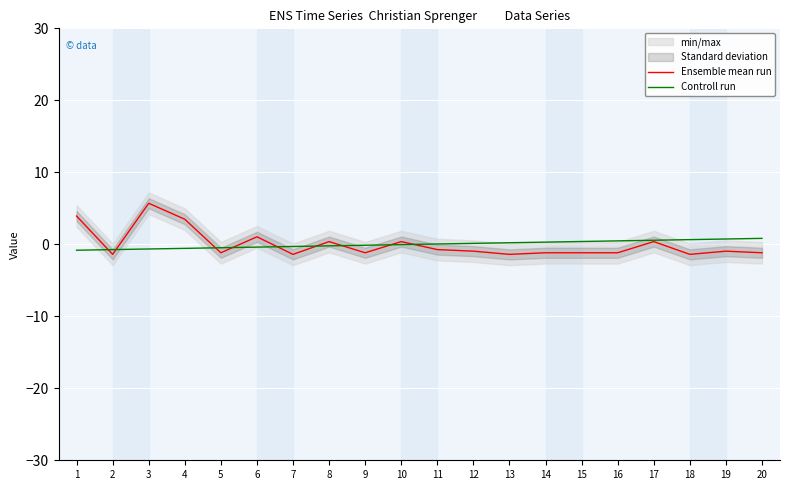

Where is Ensemble mean run nearest to the value 2?

6